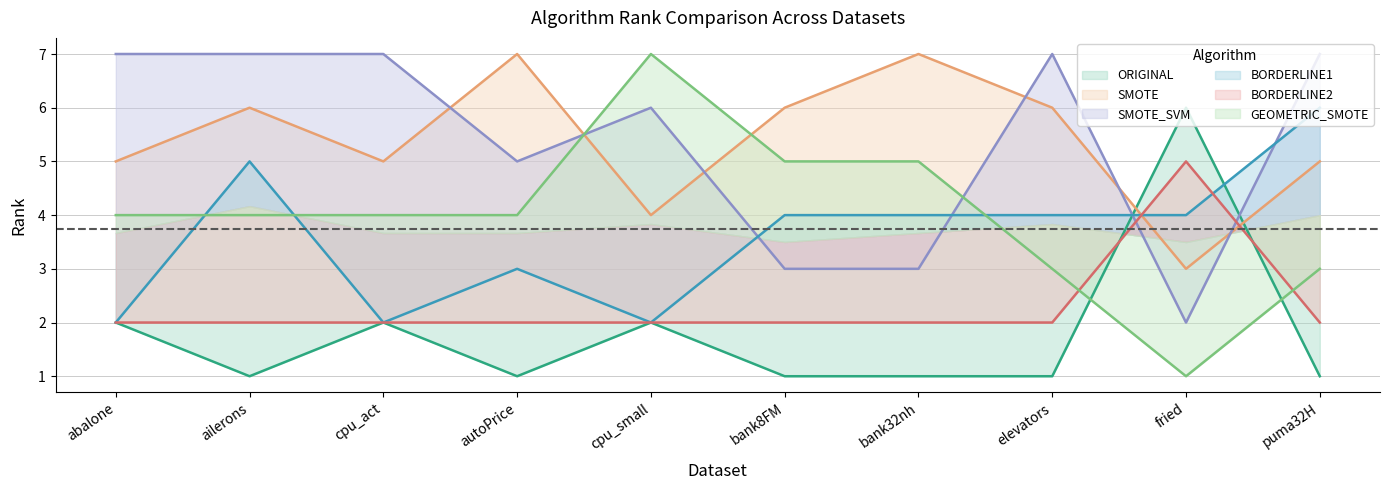

True or false: GEOMETRIC_SMOTE and SMOTE cross at least once.

True